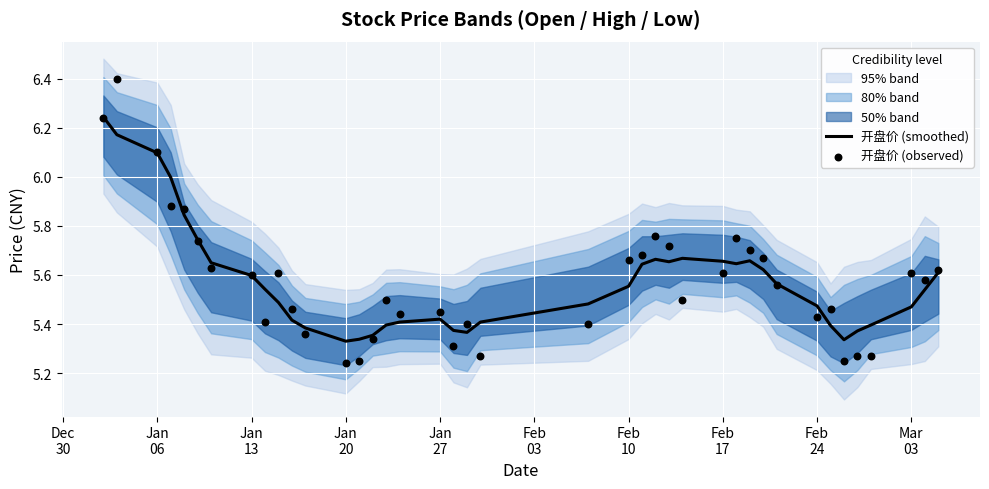

Is the value of 开盘价 (observed) at 23 greater than the value of 开盘价 (smoothed) at 24?

Yes